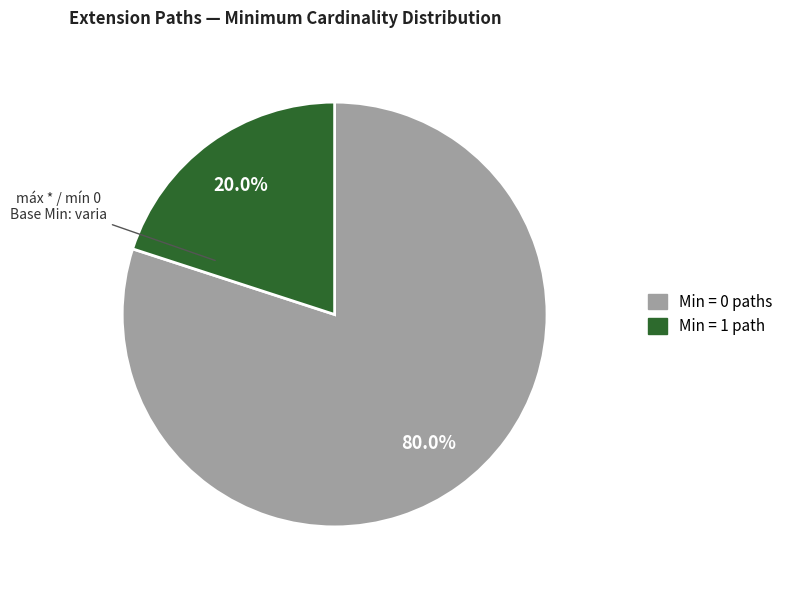

Is there a majority slice in this chart?

Yes